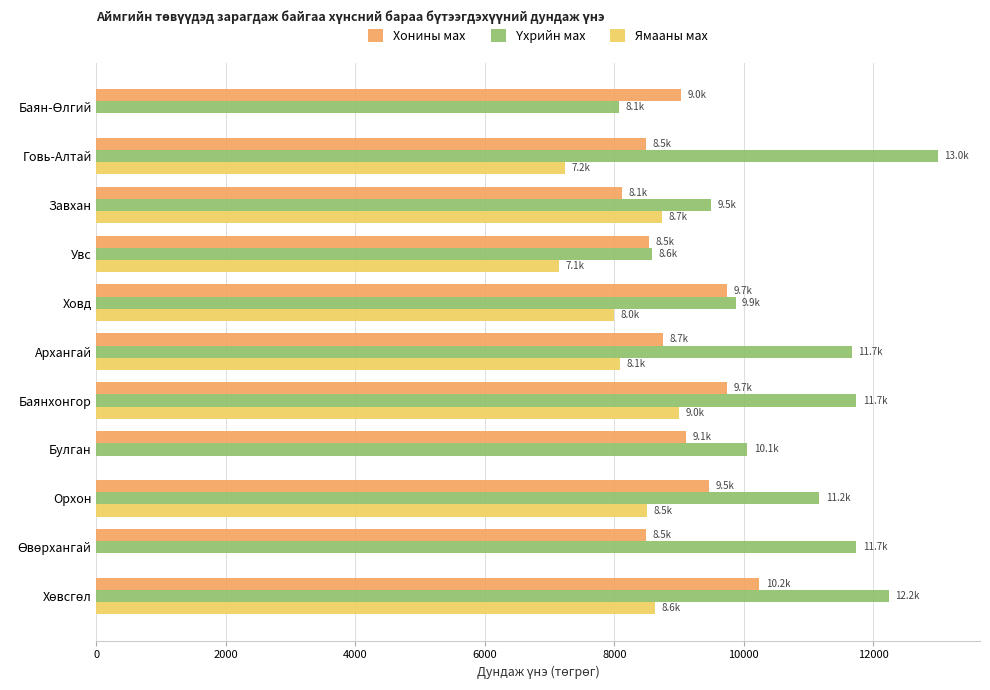

The Хонины мах series shows 9746.8 at Ховд. True or false?

True